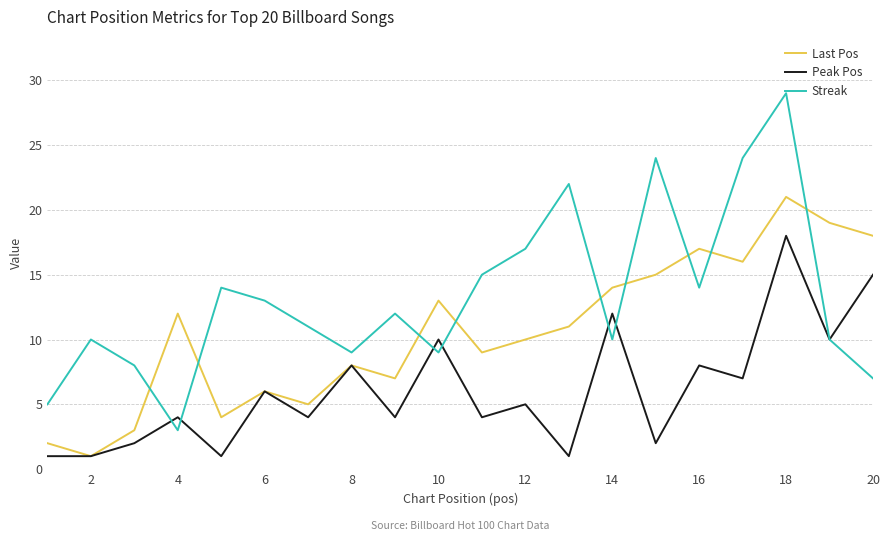

Which series has the largest total across all categories?

Streak